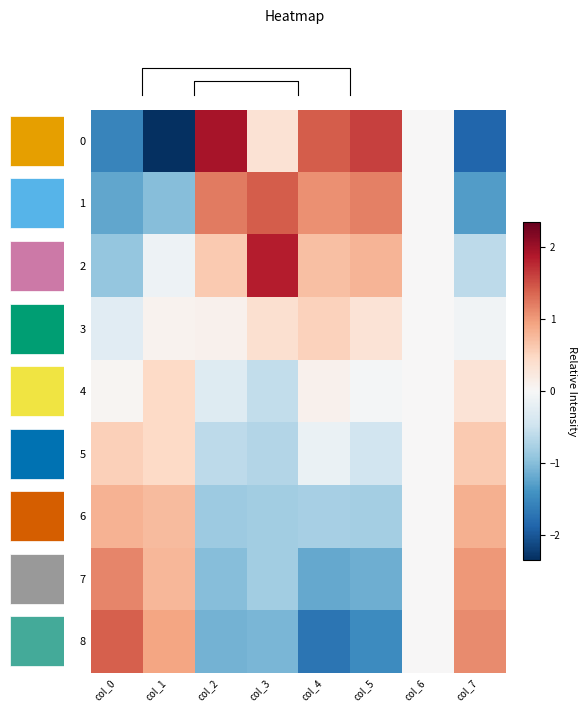

Reading left to right, extract all data points from this chart.

row_0: 0=-1.5	1=-2.3	2=1.9	3=0.3	4=1.4	5=1.6	6=0.0	7=-1.9
row_1: 0=-1.2	1=-1.0	2=1.2	3=1.4	4=1.1	5=1.2	6=0.0	7=-1.3
row_2: 0=-0.9	1=-0.1	2=0.6	3=1.8	4=0.7	5=0.8	6=0.0	7=-0.6
row_3: 0=-0.3	1=0.1	2=0.1	3=0.4	4=0.5	5=0.3	6=0.0	7=-0.1
row_4: 0=0.1	1=0.5	2=-0.3	3=-0.6	4=0.1	5=-0.0	6=0.0	7=0.3
row_5: 0=0.6	1=0.5	2=-0.6	3=-0.7	4=-0.2	5=-0.4	6=0.0	7=0.6
row_6: 0=0.8	1=0.7	2=-0.8	3=-0.8	4=-0.8	5=-0.8	6=0.0	7=0.8
row_7: 0=1.1	1=0.8	2=-1.0	3=-0.8	4=-1.2	5=-1.1	6=0.0	7=1.0
row_8: 0=1.4	1=0.9	2=-1.1	3=-1.1	4=-1.7	5=-1.5	6=0.0	7=1.1